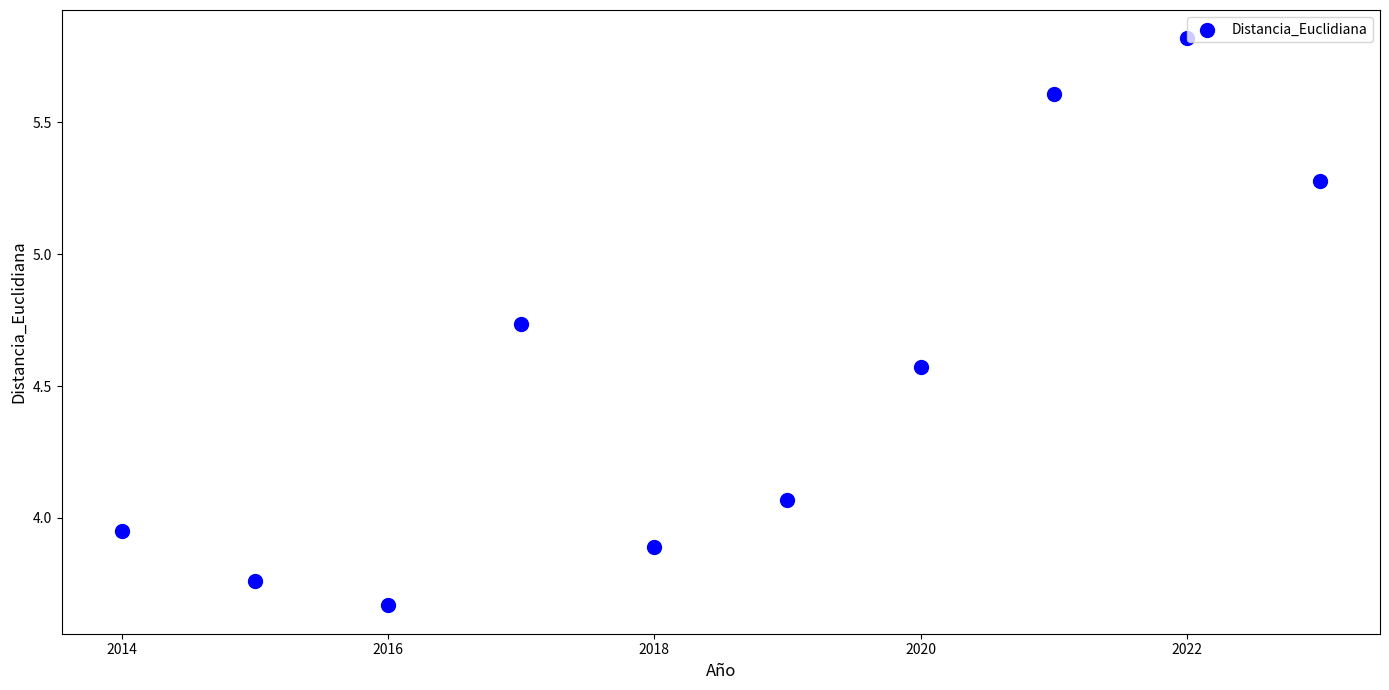

What is the range of X values (max minus min)?

9.0